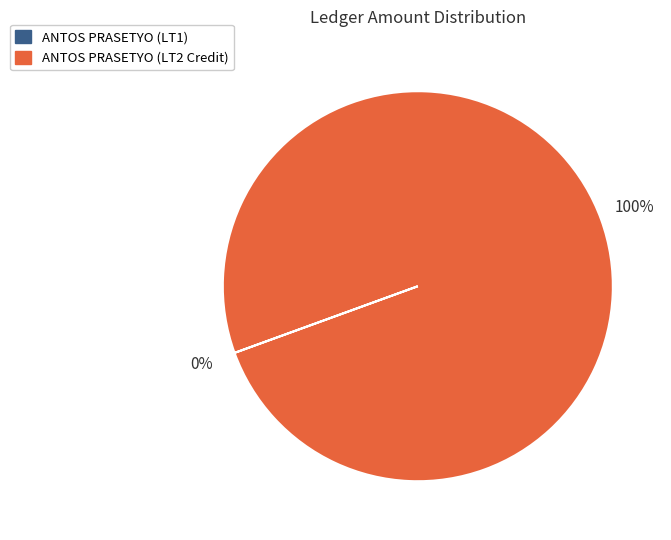

Is there a majority slice in this chart?

Yes